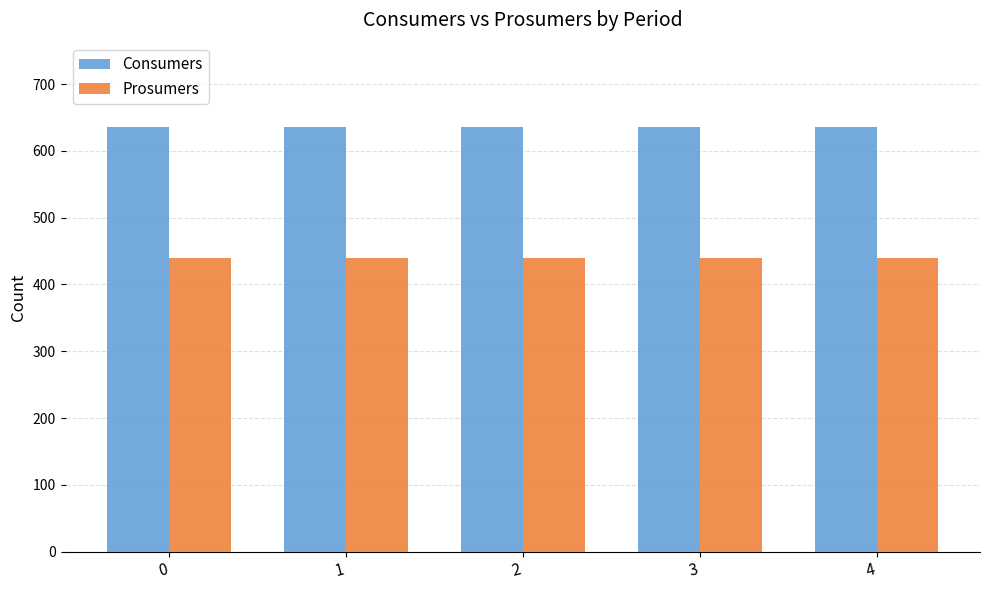

The Consumers series shows 416 at 1. True or false?

False